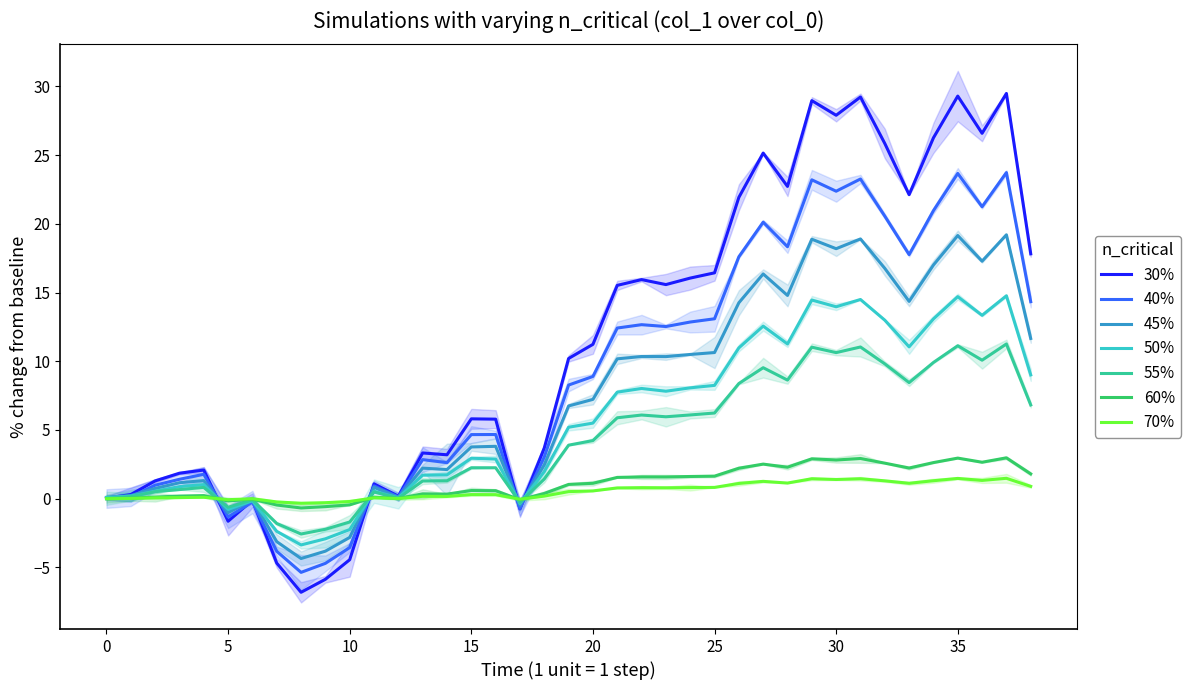

How many lines are shown in the chart?

1